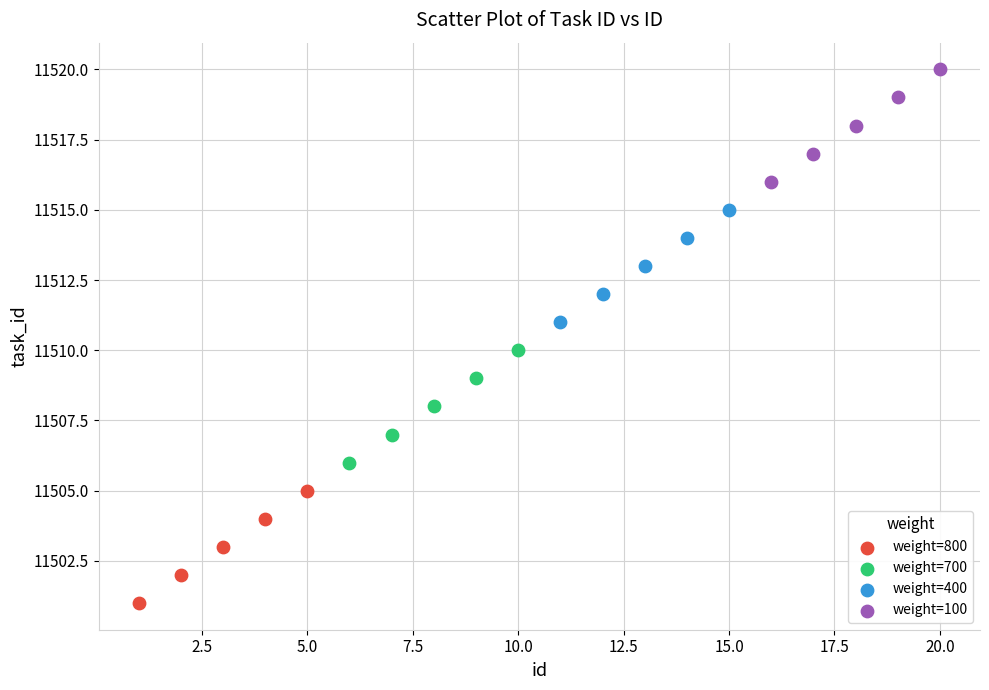

What are all the series names shown in the legend?

weight=800, weight=700, weight=400, weight=100